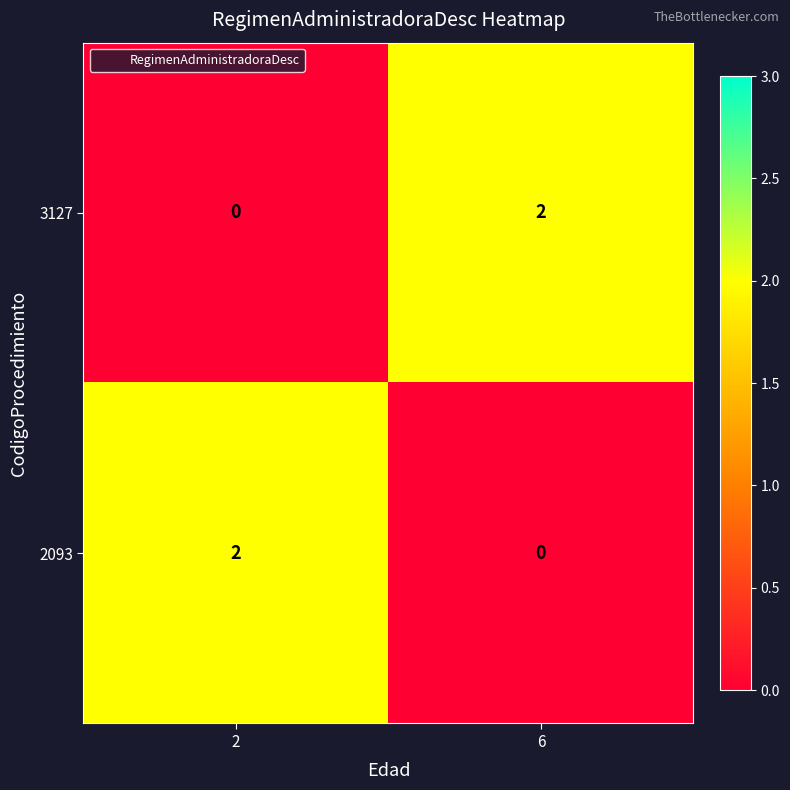

The 3127 series shows 2 at 6. True or false?

True